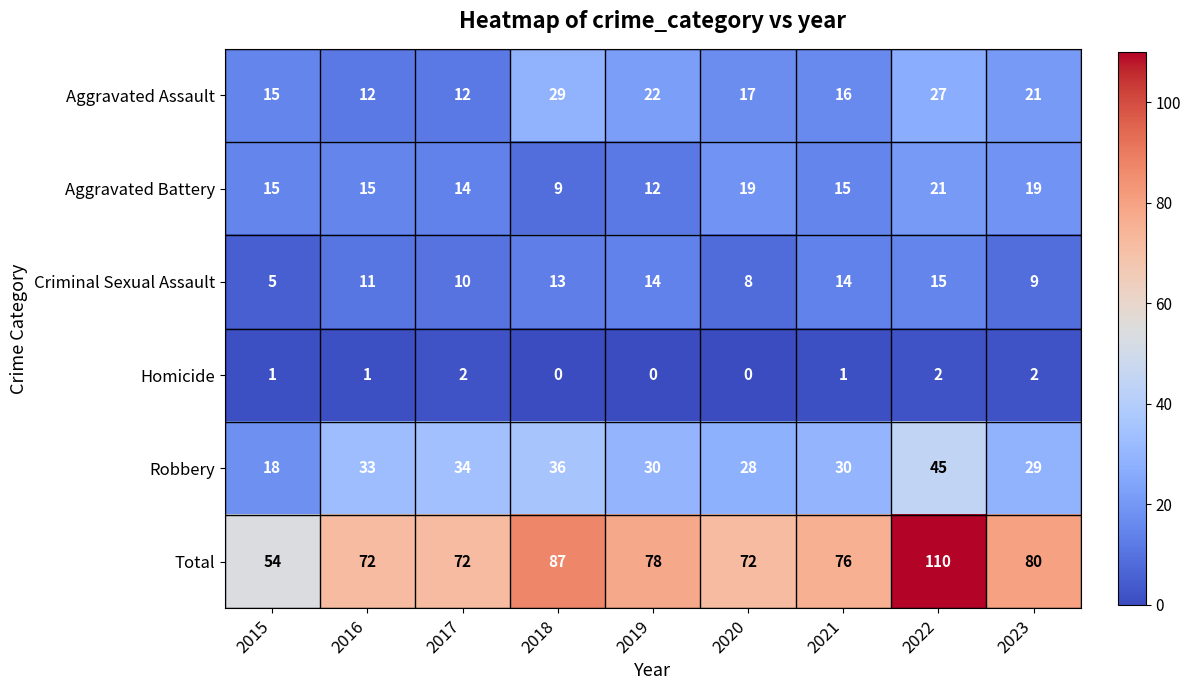

What is the difference between the maximum and second lowest values in the Aggravated Assault series?

17